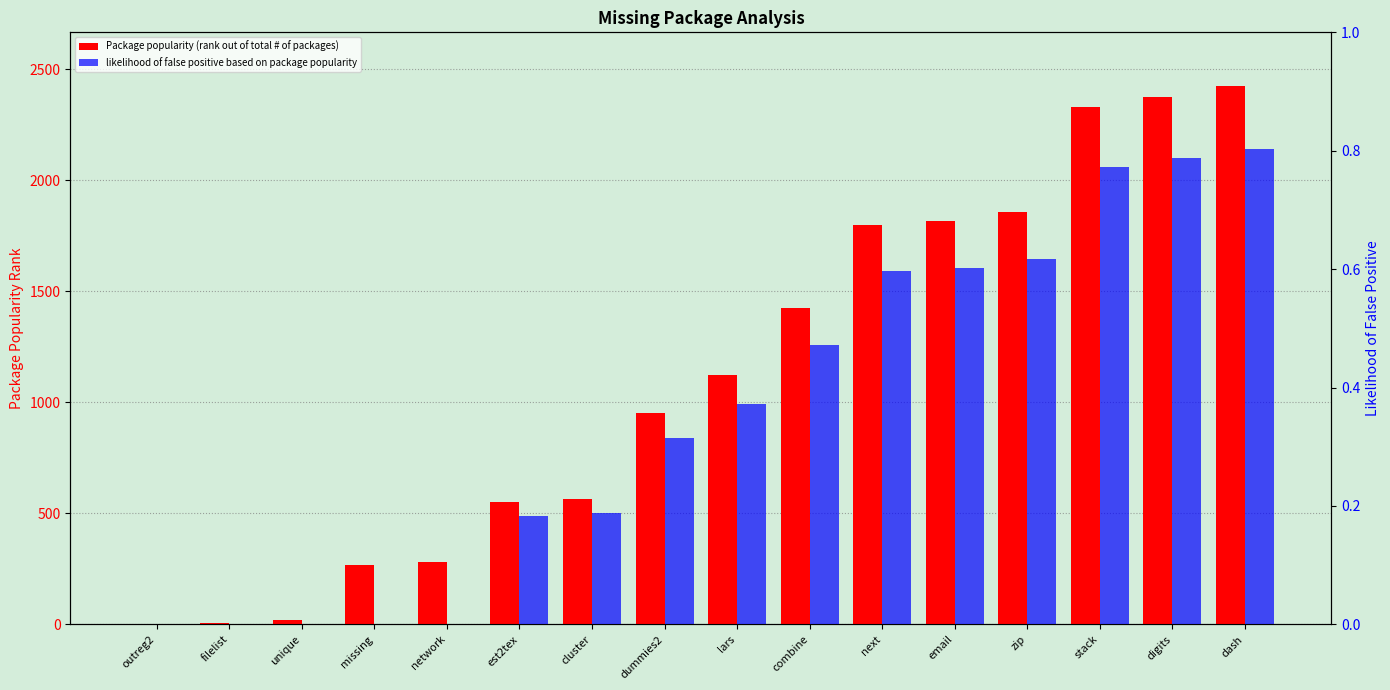

Which category has the lowest value in the Package popularity (rank out of total # of packages) series?

outreg2